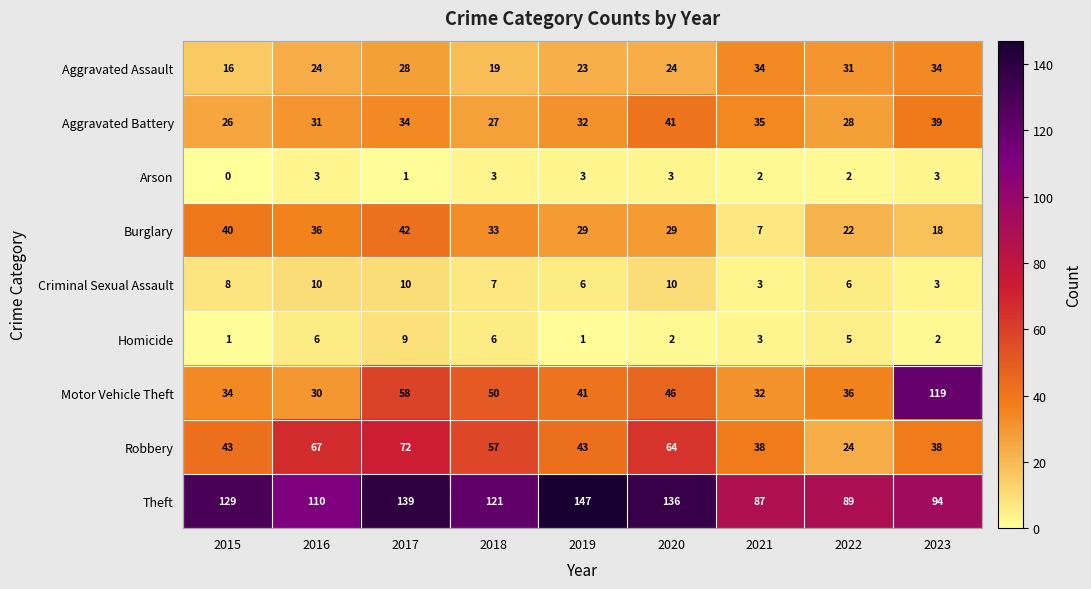

How many values in the Arson series are below 3?

4